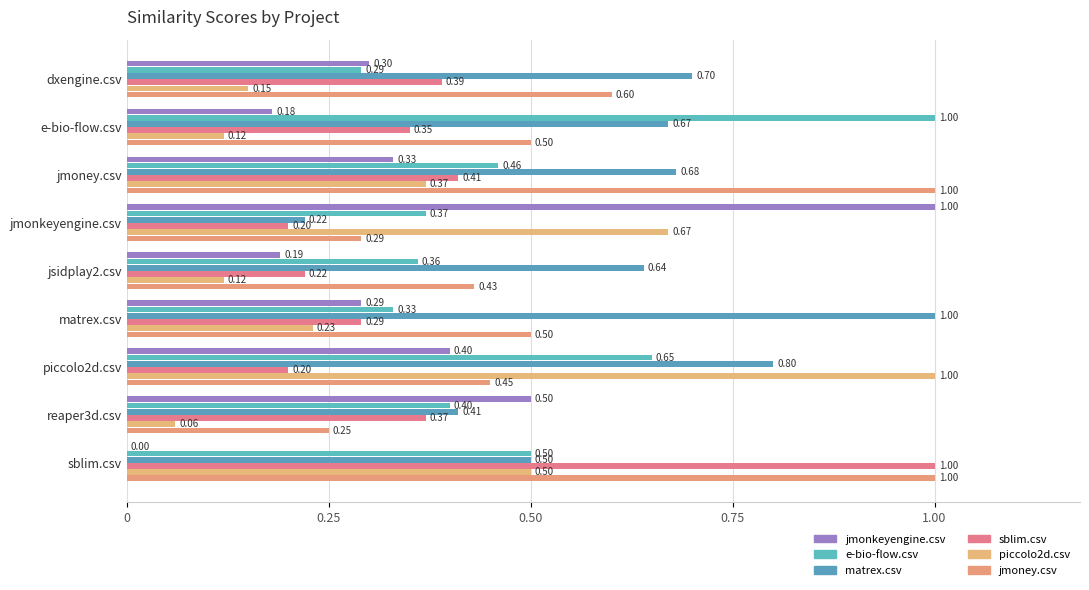

What is the average value of the jmonkeyengine.csv series?

0.4